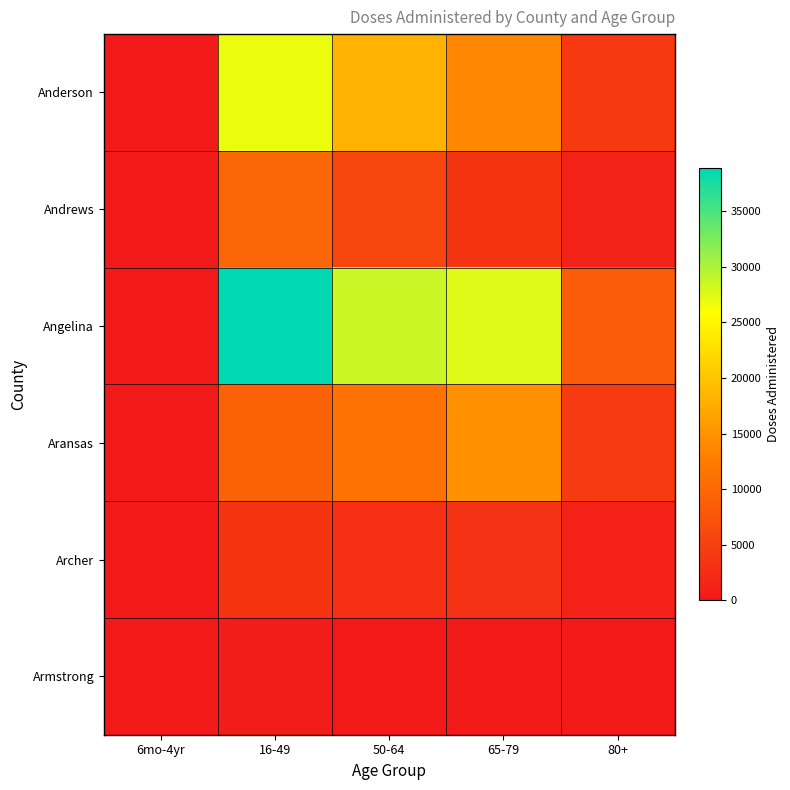

Reading left to right, list all the values displayed in this chart.

Anderson: 6mo-4yr=20	16-49=26917	50-64=18134	65-79=13925	80+=4075
Andrews: 6mo-4yr=38	16-49=9730	50-64=5687	65-79=3632	80+=1139
Angelina: 6mo-4yr=81	16-49=38839	50-64=28535	65-79=27487	80+=8627
Aransas: 6mo-4yr=20	16-49=9163	50-64=11274	65-79=14664	80+=4290
Archer: 6mo-4yr=1	16-49=3476	50-64=2992	65-79=3137	80+=999
Armstrong: 6mo-4yr=0	16-49=489	50-64=0	65-79=0	80+=0